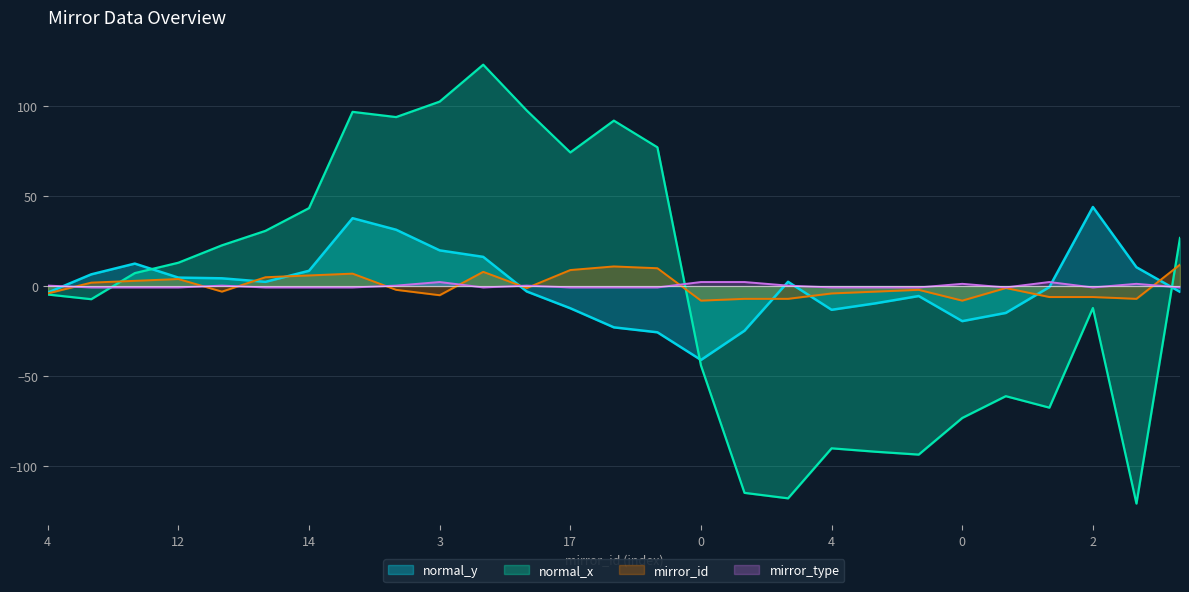

Which series has the largest range (max minus min)?

normal_x